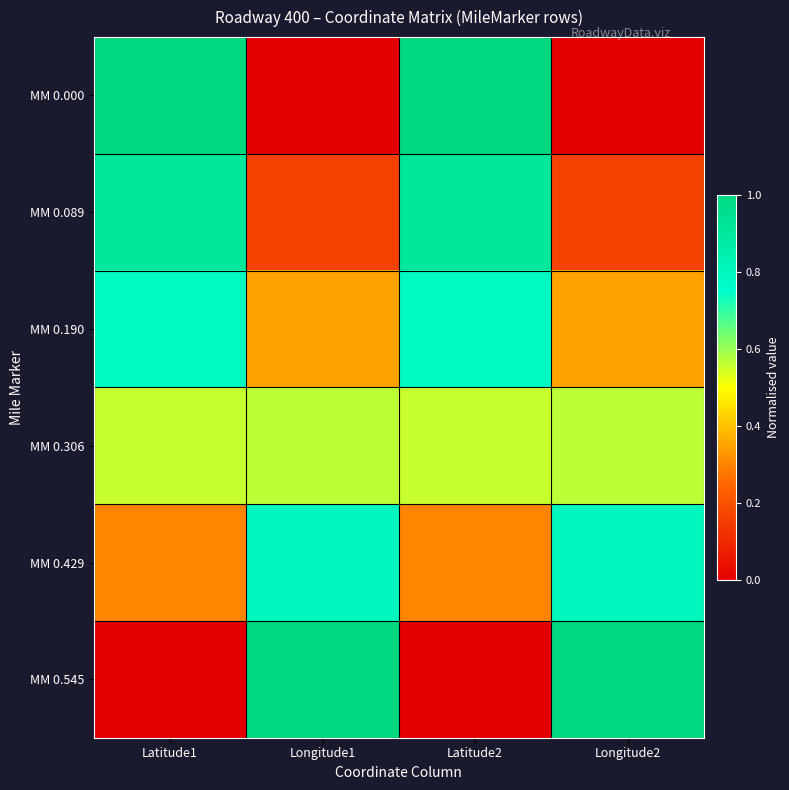

Which series has the largest total across all categories?

MM 0.190